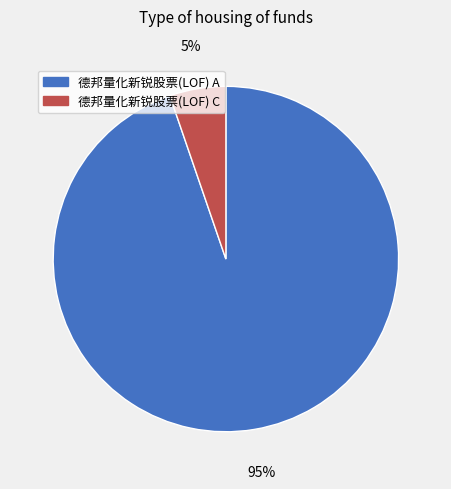

True or false: 德邦量化新锐股票(LOF) A accounts for 95% of the total.

True